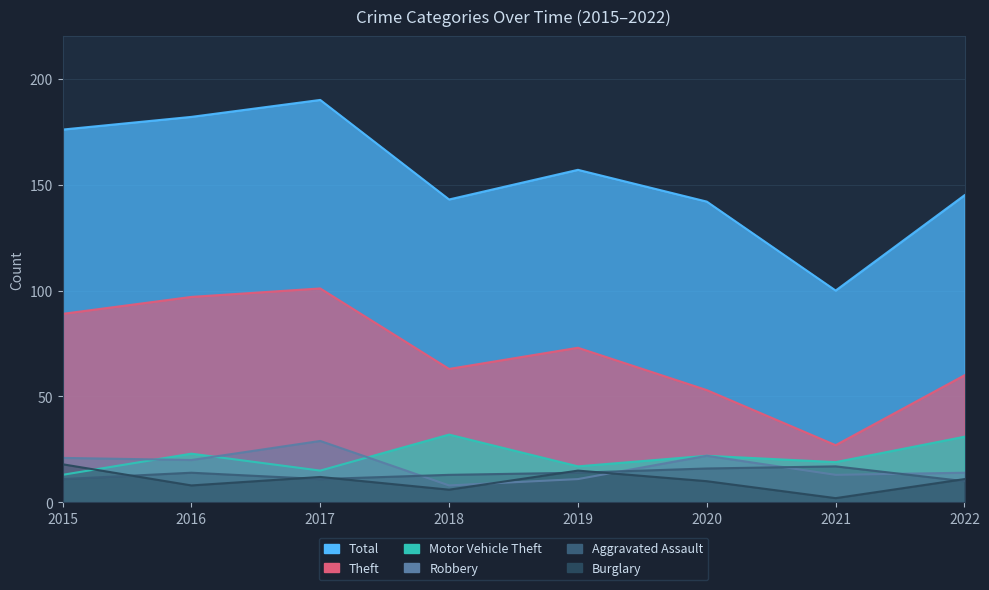

What is the smallest value displayed?

2